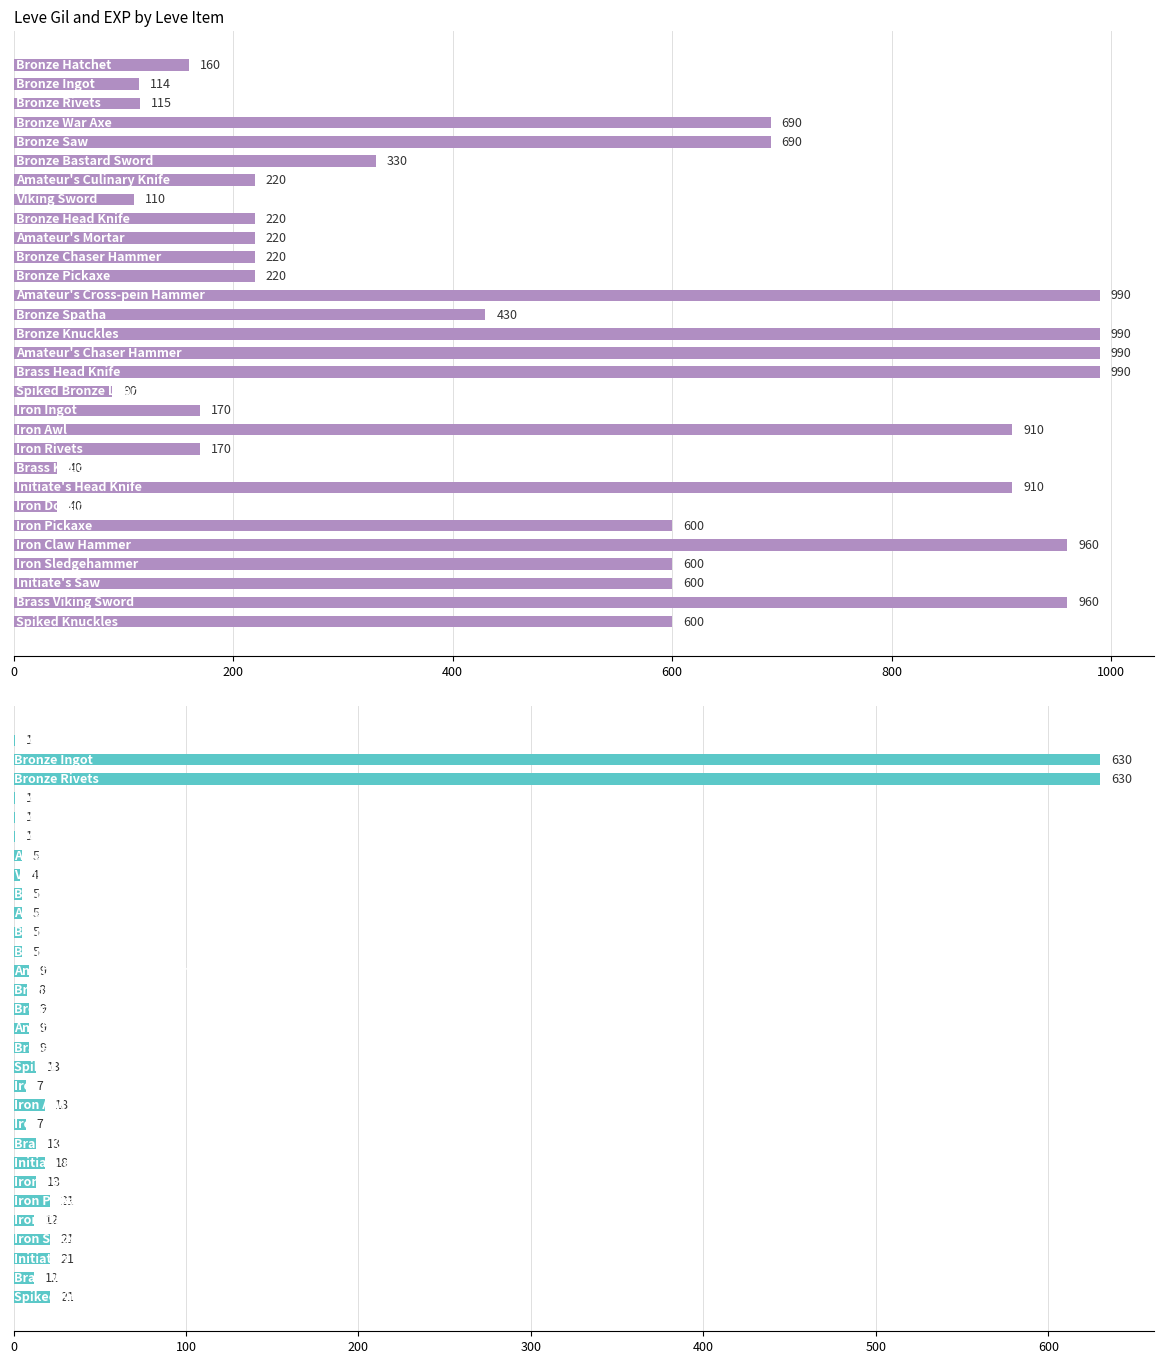

Are the bars horizontal?

Yes